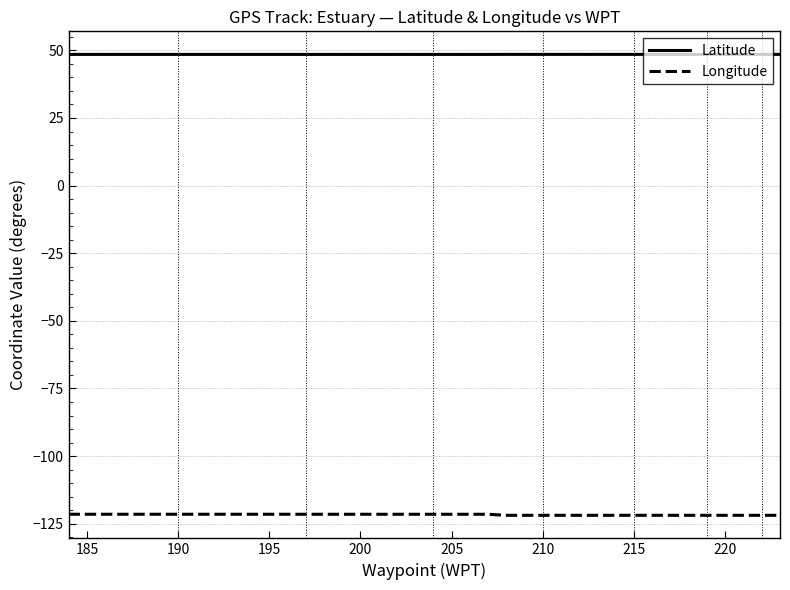

Which series has the largest total across all categories?

Latitude